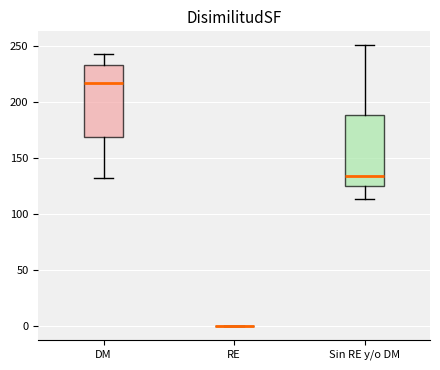

Reading left to right, read every box against the y-axis: the position of its median line, the range the box covers, and the ends of its whiskers. The values are not printed on the chart, so give them approximately, as read against the axis.

DM: median 215, box 170 to 235, whiskers 130 to 240
RE: box collapsed to a line at 0, whiskers 0 to 0
Sin RE y/o DM: median 135, box 125 to 190, whiskers 115 to 250